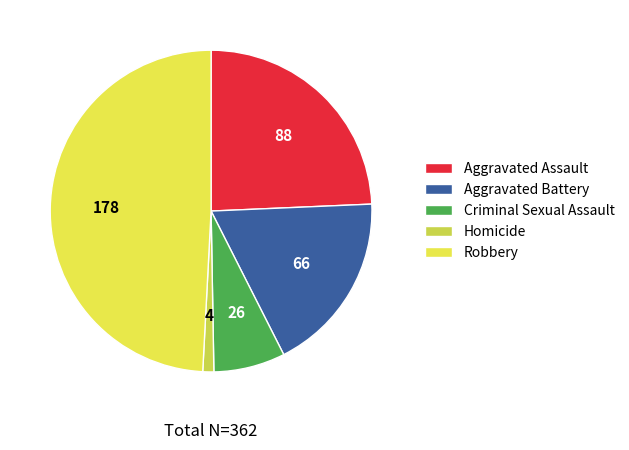

To the nearest percent, what is the combined percentage of Robbery and Criminal Sexual Assault?

56%